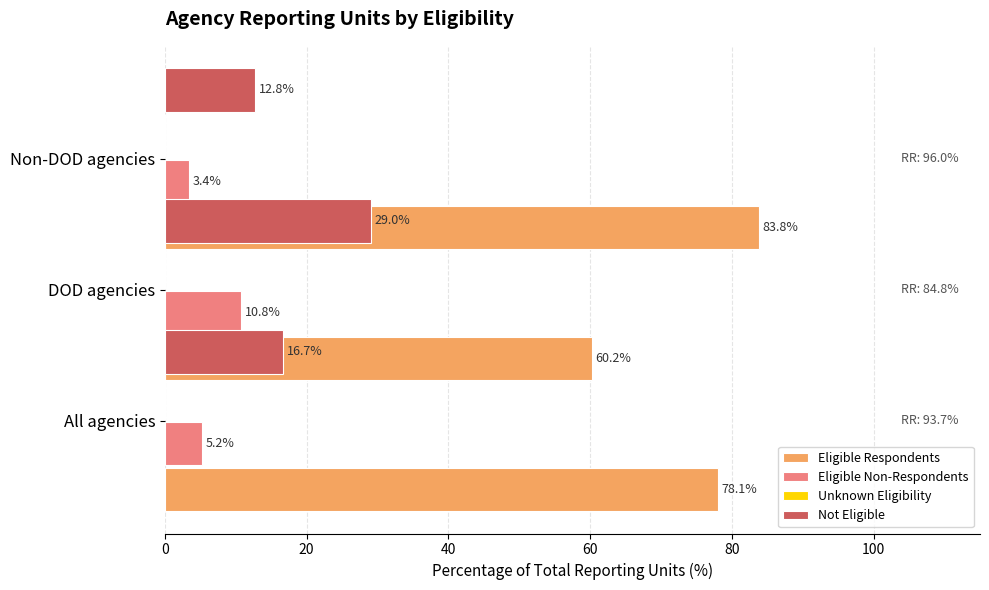

Are the bars horizontal?

Yes